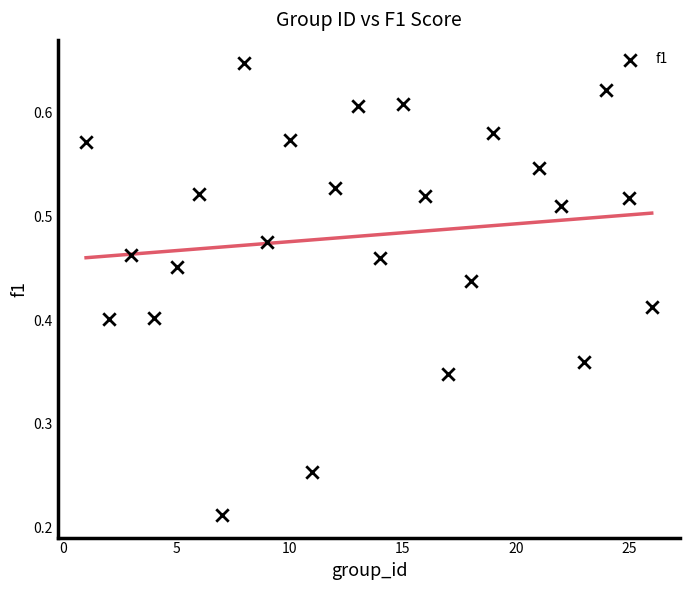

What is the range of X values (max minus min)?

25.0